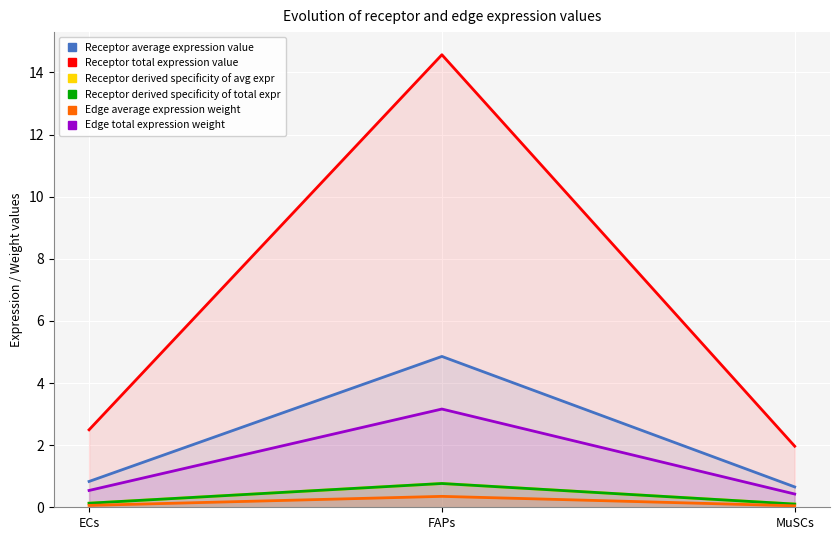

At which label does Receptor derived specificity of total expr reach its peak?

FAPs